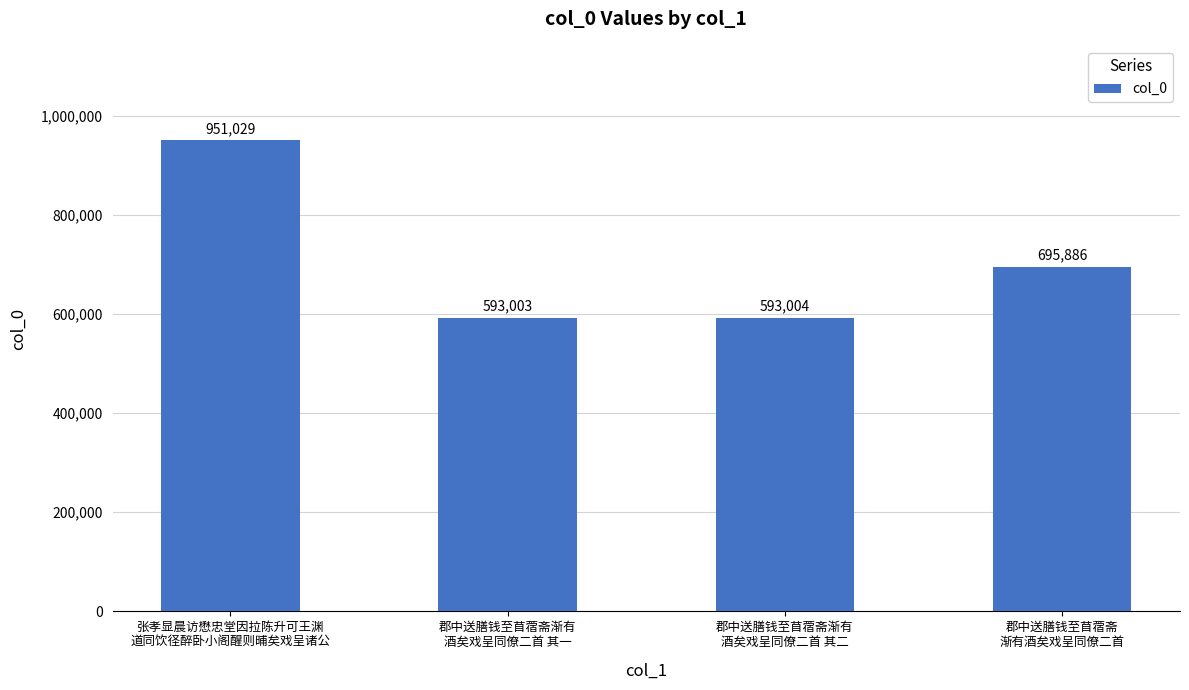

Reading left to right, extract all data points from this chart.

951029	593003	593004	695886